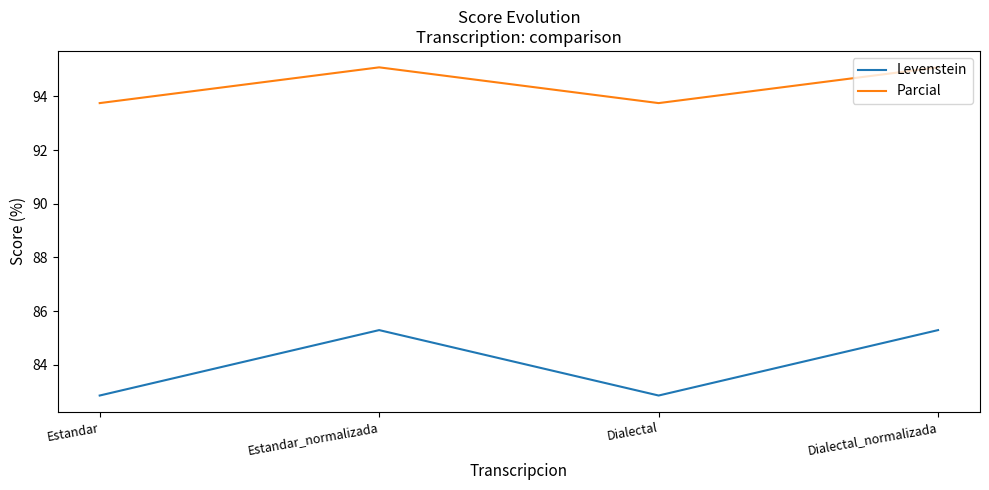

True or false: Parcial and Levenstein cross at least once.

False